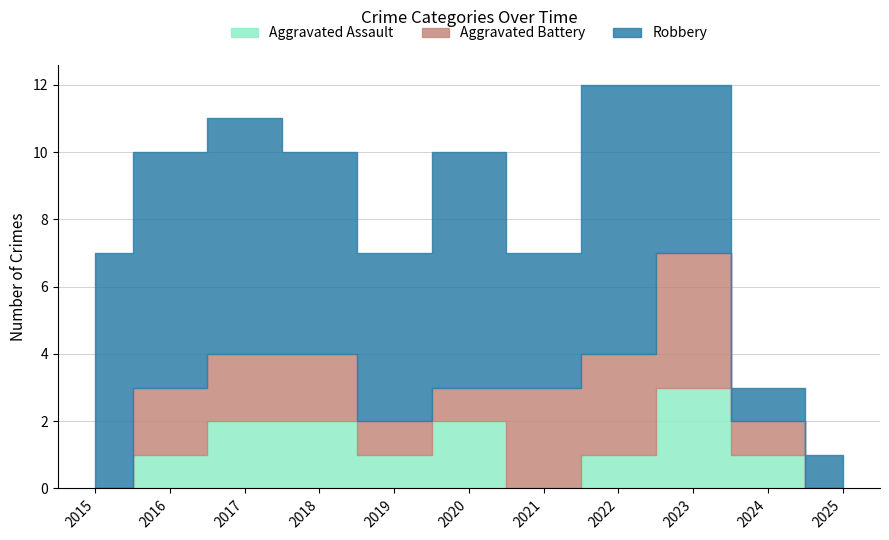

What is the average value of the Aggravated Assault series?

1